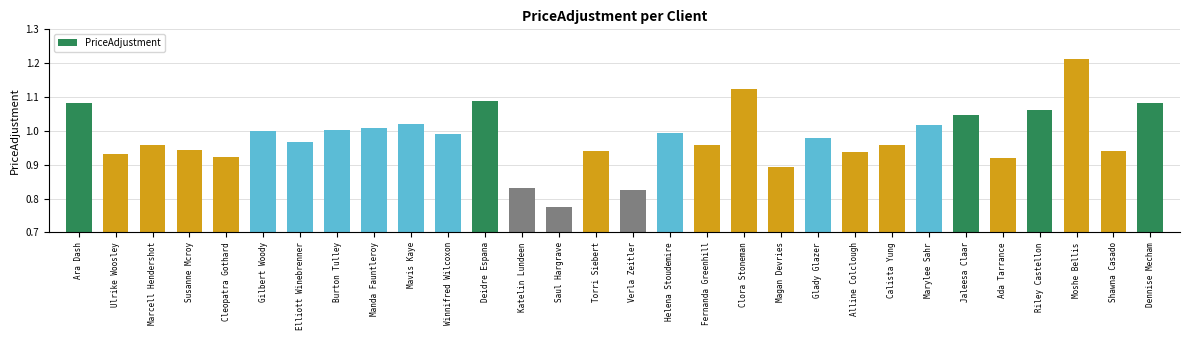

The chart shows a value of 0.5 at Deidre Espana. True or false?

False